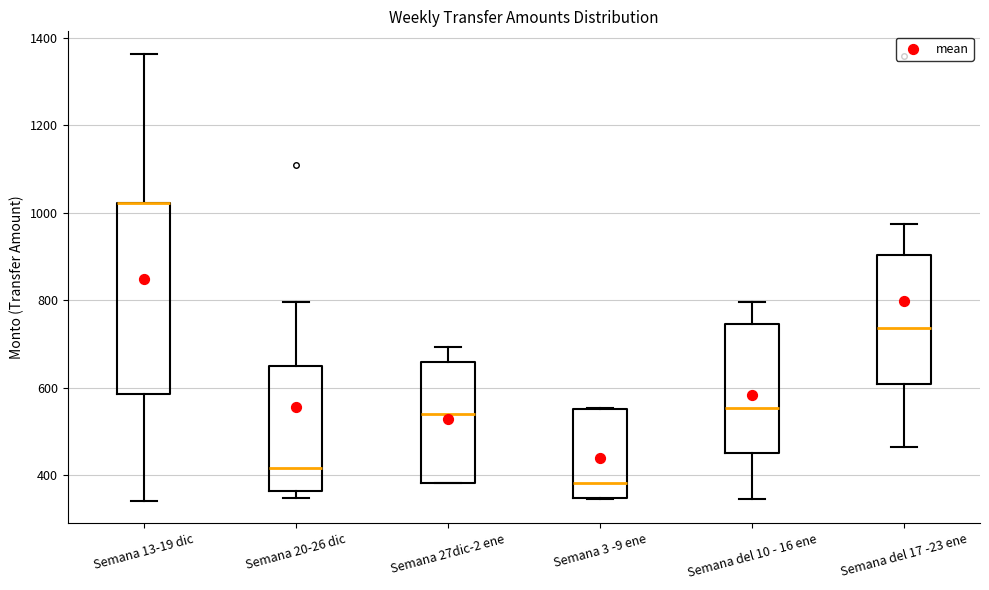

Reading left to right, transcribe this box plot: for each box, give where its median line is, the range the box spans, and where its two whiskers end, as read against the y-axis. The values are not printed on the chart, so give them approximately, as read against the axis.

Semana 13-19 dic: median 1020 (drawn on the box's upper edge), box 580 to 1020, whiskers 340 to 1360
Semana 20-26 dic: median 420, box 360 to 640, whiskers 340 to 800
Semana 27dic-2 ene: median 540, box 380 to 660, whiskers 380 to 700
Semana 3 -9 ene: median 380, box 340 to 560, whiskers 340 to 560
Semana del 10 - 16 ene: median 560, box 460 to 740, whiskers 340 to 800
Semana del 17 -23 ene: median 740, box 600 to 900, whiskers 460 to 980